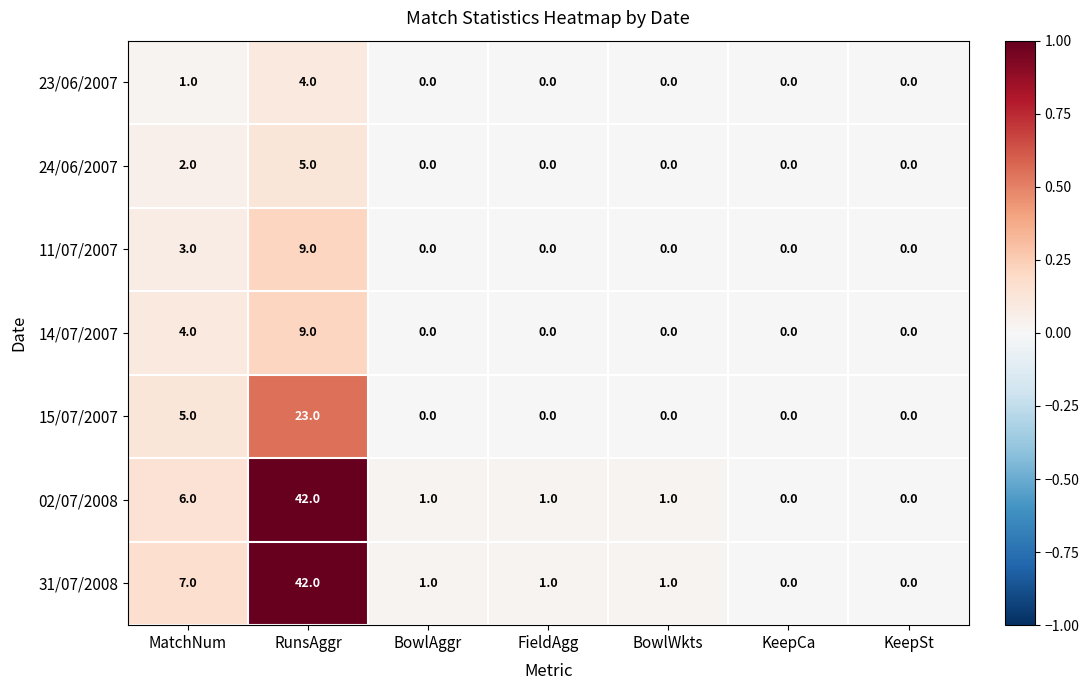

What is the difference between the 23/06/2007 values at MatchNum and RunsAggr?

3